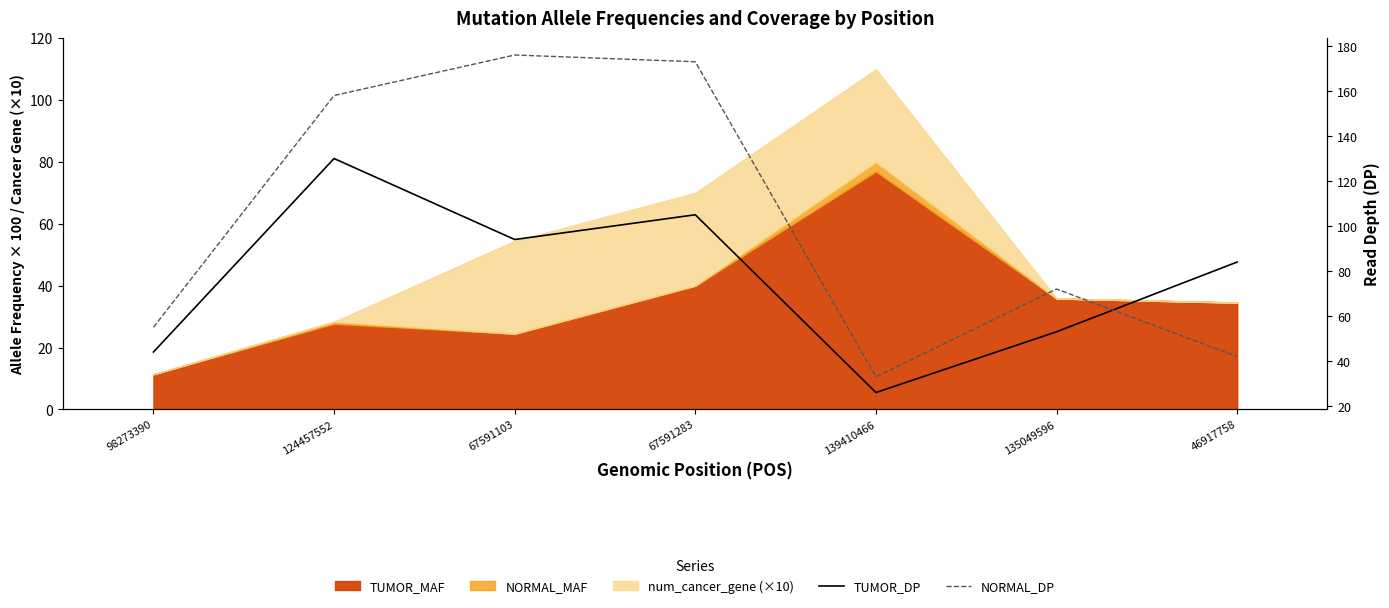

Where does the TUMOR_DP series first go above 84?

124457552